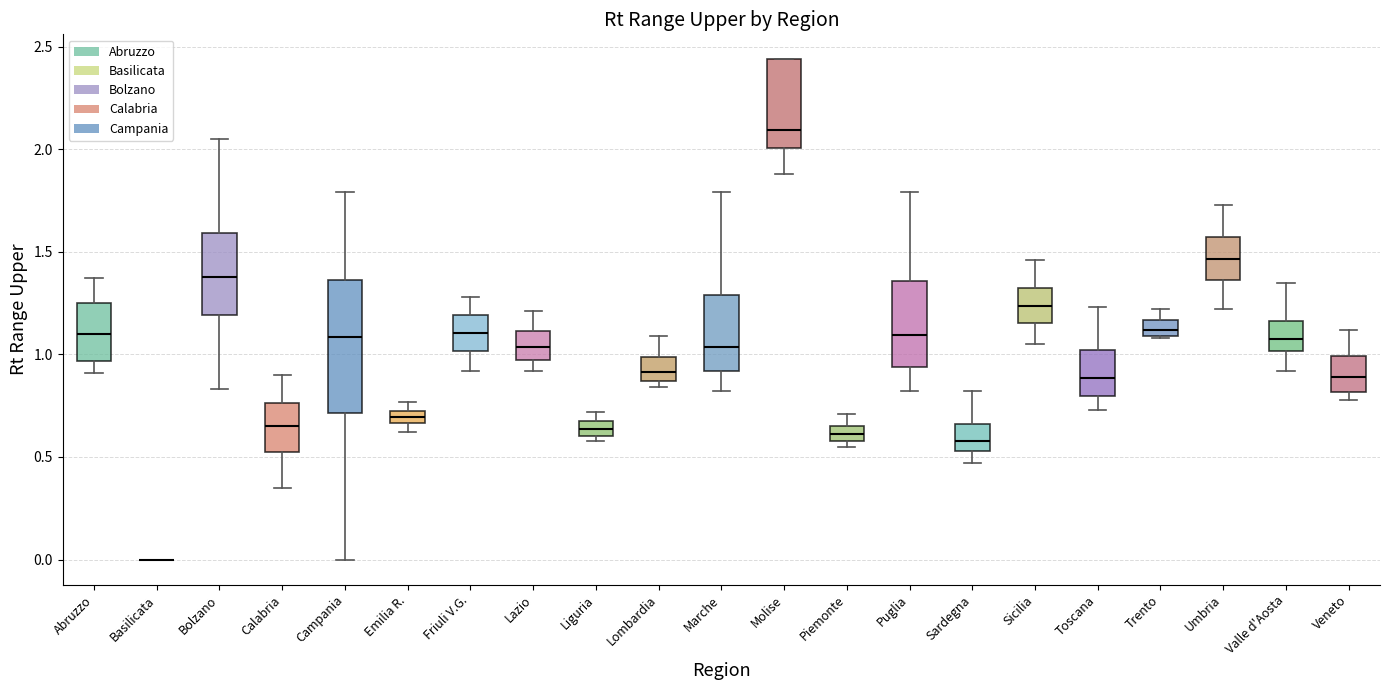

Comparing the boxes themselves (not the whiskers), which one is the tallest?

Campania